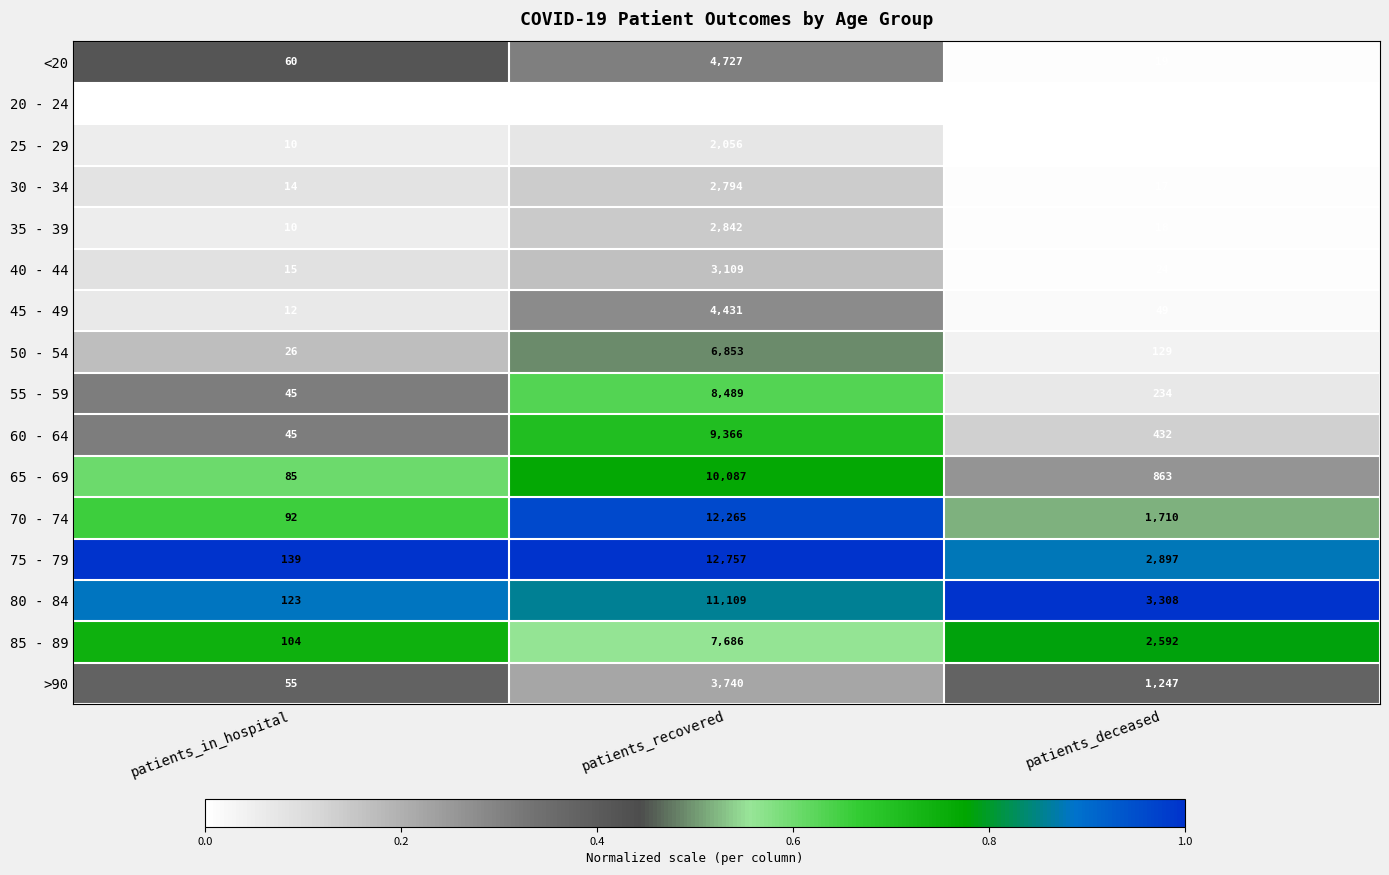

How many data points does each series have?

3